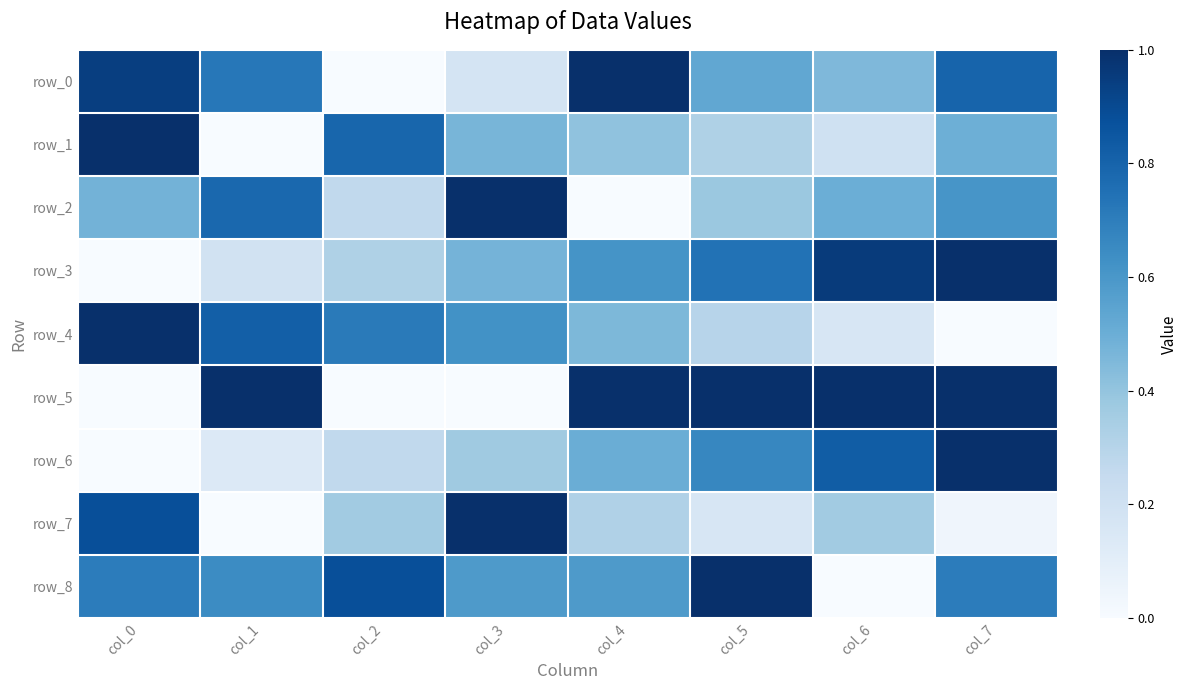

List the labels in order of row_6 value, largest first.

col_7, col_6, col_5, col_4, col_3, col_2, col_1, col_0